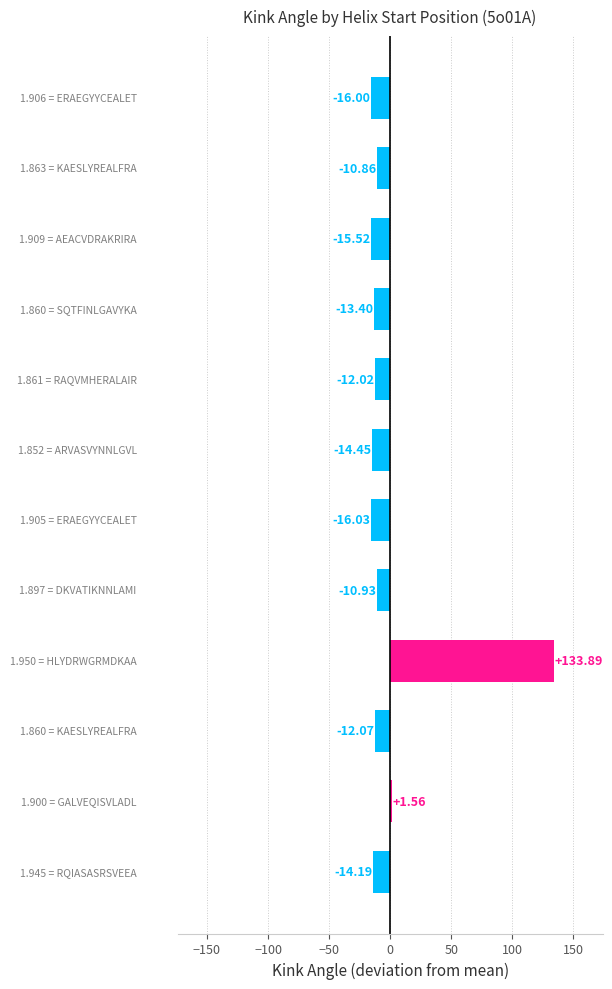

What is the difference between the maximum and minimum values?

149.9